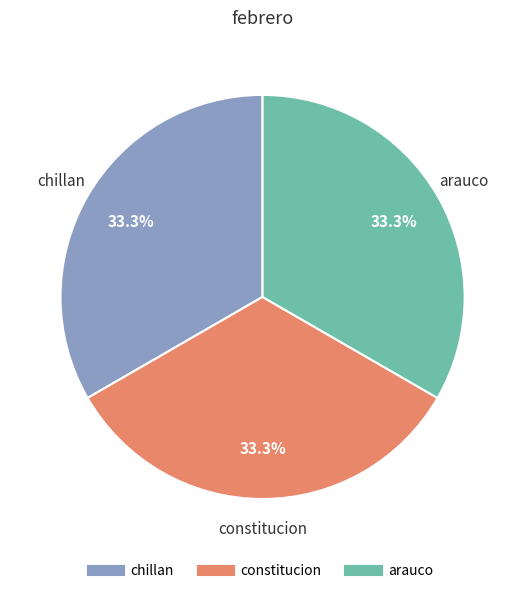

Is there any slice that represents more than half of the pie?

No